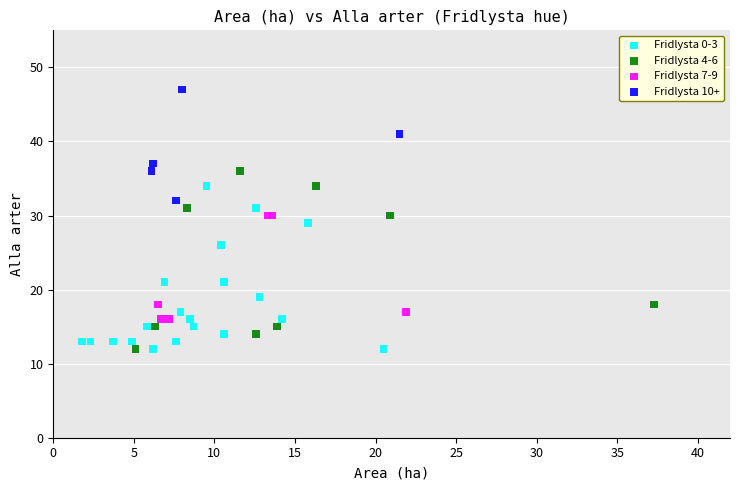

What are all the series names shown in the legend?

Fridlysta 0-3, Fridlysta 4-6, Fridlysta 7-9, Fridlysta 10+